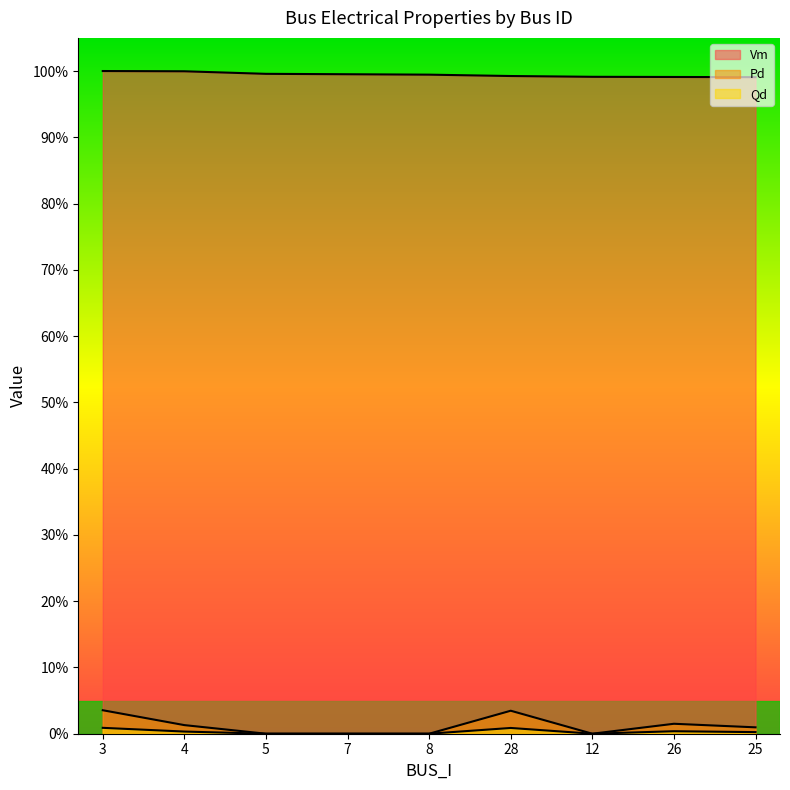

Reading left to right, transcribe all the data shown in this chart.

Vm: 1.0	1.0	1.0	1.0	1.0	1.0	1.0	1.0	1.0
Pd: 0.0	0.0	0.0	0.0	0.0	0.0	0.0	0.0	0.0
Qd: 0.0	0.0	0.0	0.0	0.0	0.0	0.0	0.0	0.0